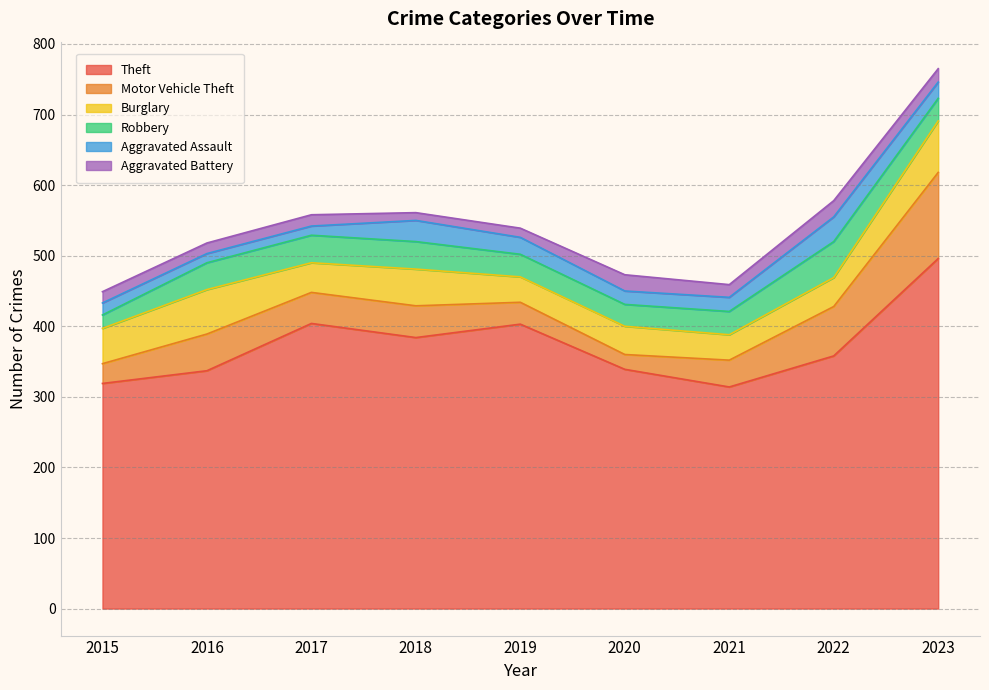

List the series in order of their peak value, lowest first.

Aggravated Battery, Aggravated Assault, Robbery, Burglary, Motor Vehicle Theft, Theft